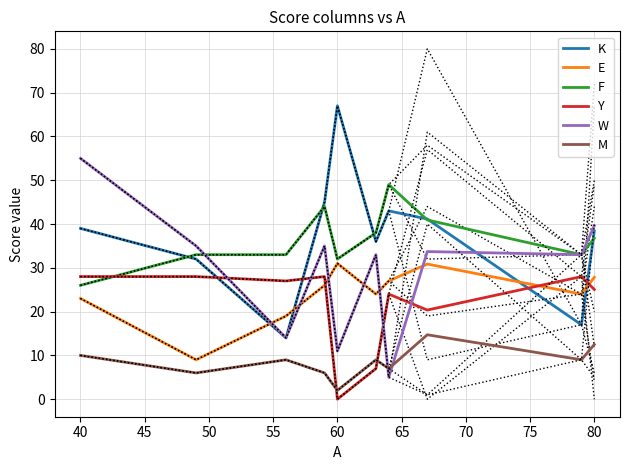

What is the minimum value for F?

26.0